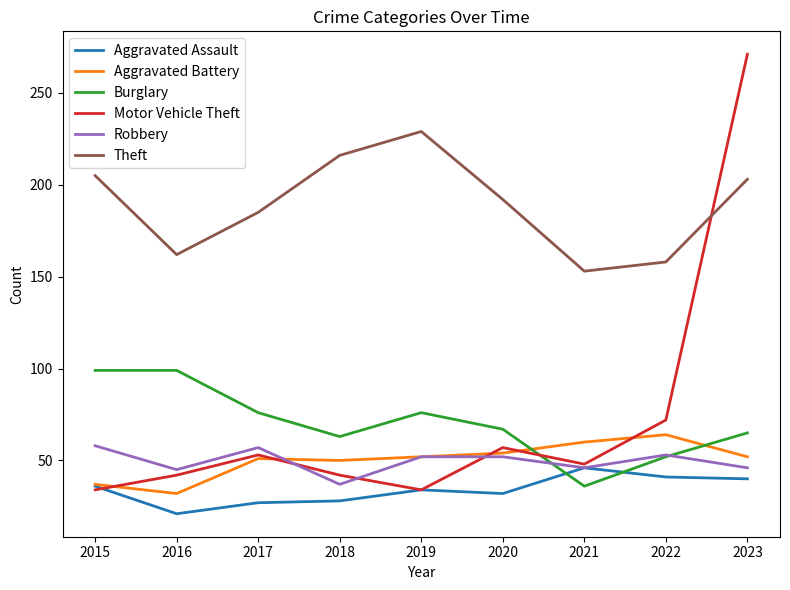

What is the difference between the highest and lowest values at 2021?

117